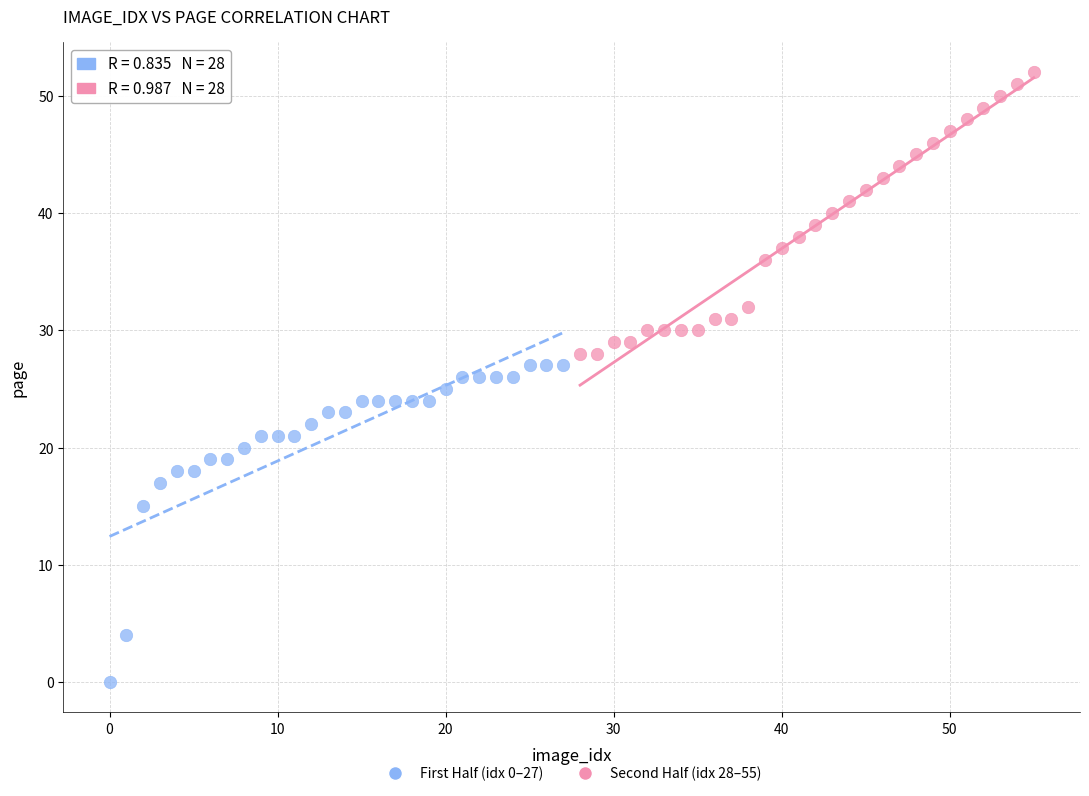

Which series has the largest Y range (max minus min)?

First Half (idx 0–27)